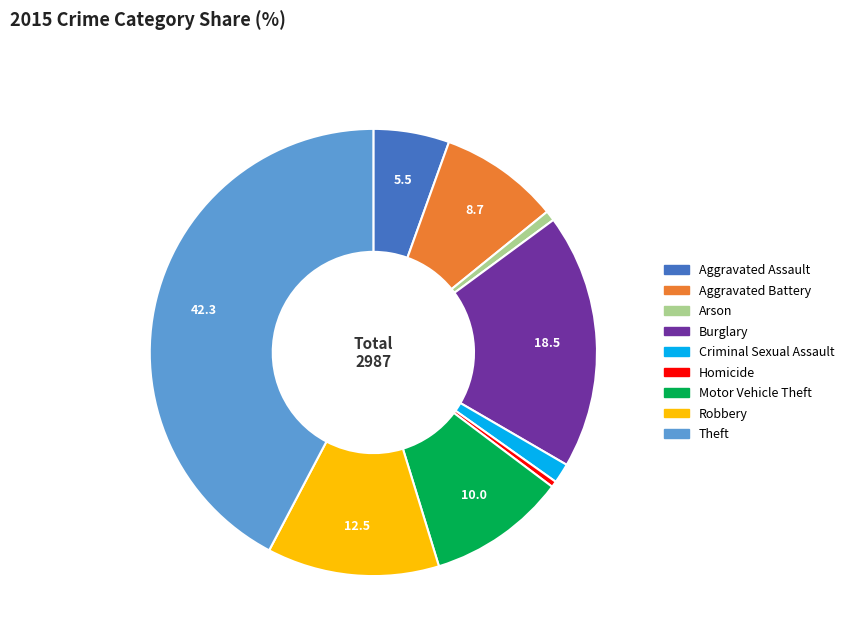

Between Burglary and Theft, which is larger?

Theft